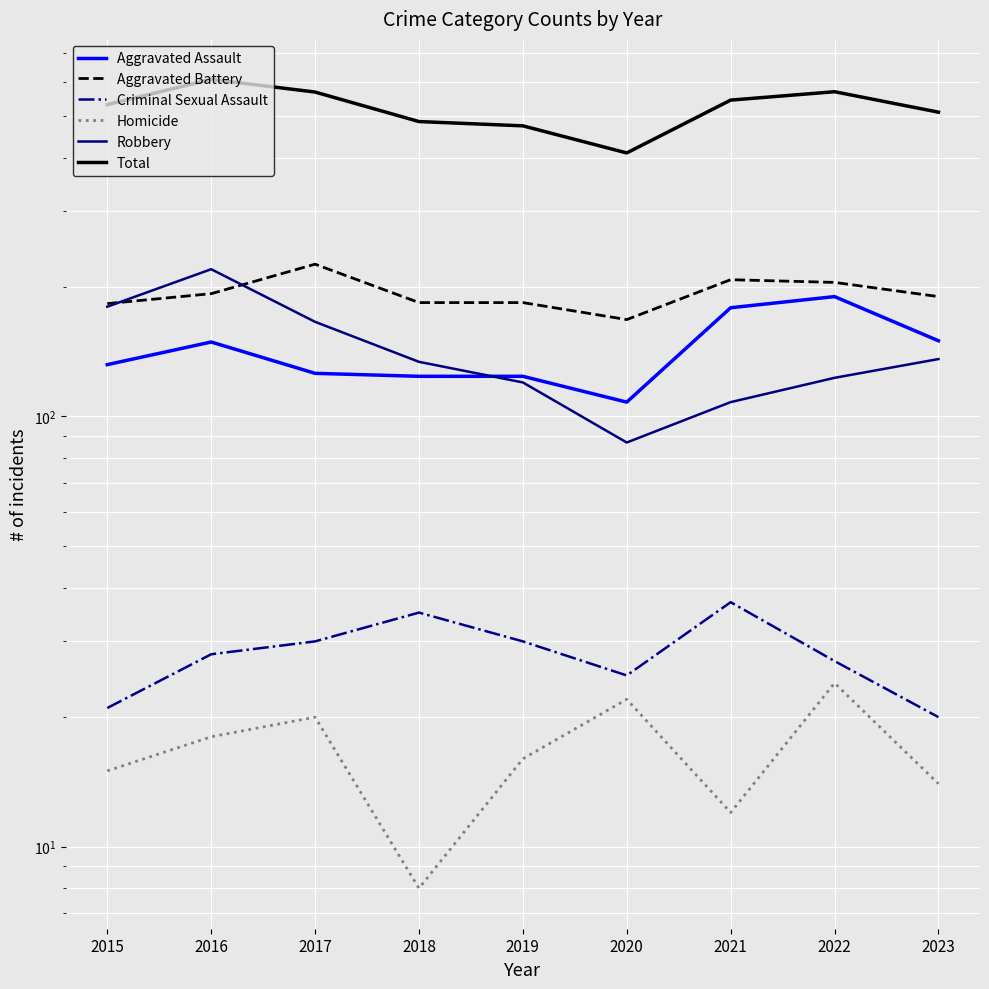

What are all the series names shown in the legend?

Aggravated Assault, Aggravated Battery, Criminal Sexual Assault, Homicide, Robbery, Total